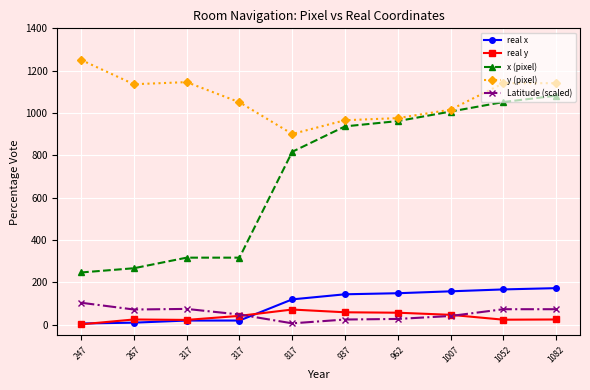

True or false: x (pixel) and Latitude (scaled) intersect in this chart.

False